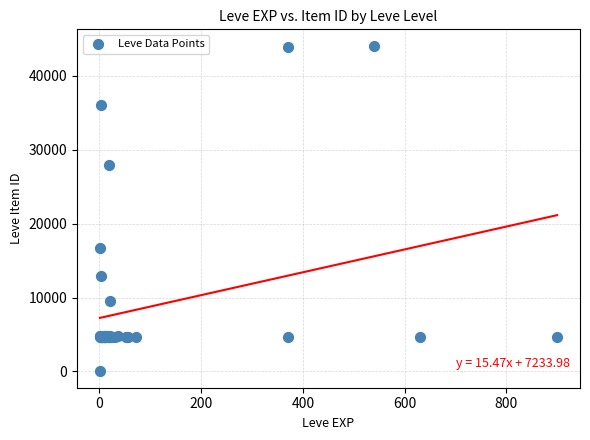

What Y value in the scatter plot is closest to 22050?

16734